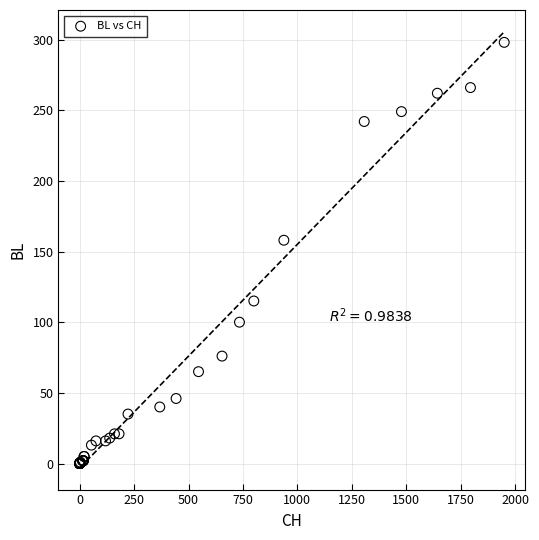

What Y value in the scatter plot is closest to 149?

158